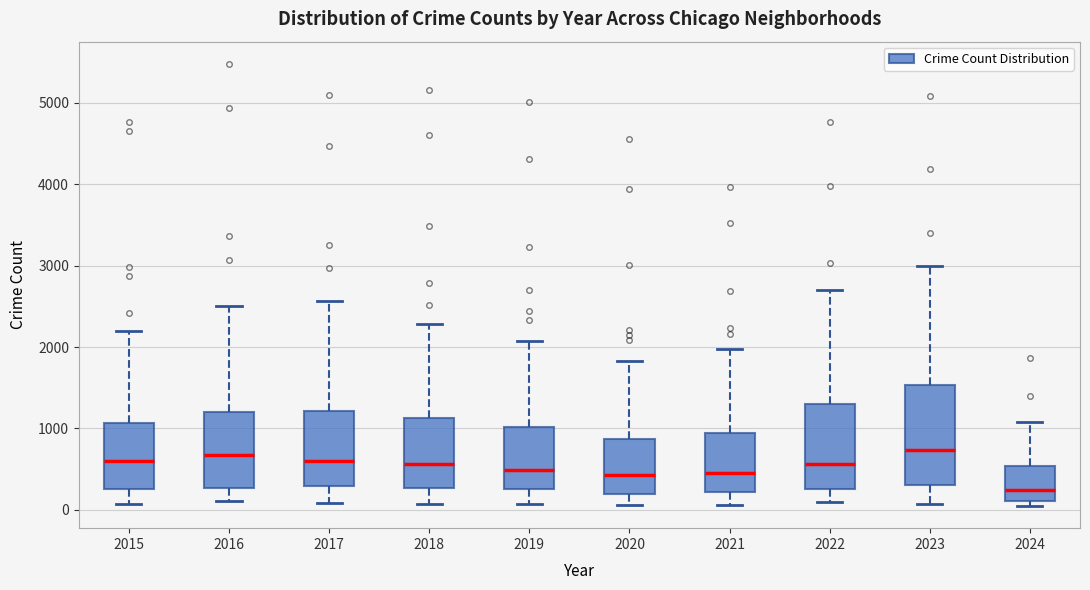

Reading left to right, transcribe this box plot: for each box, give where its median line is, the range the box spans, and where its two whiskers end, as read against the y-axis. The values are not printed on the chart, so give them approximately, as read against the axis.

2015: median 600, box 300 to 1100, whiskers 100 to 2200
2016: median 700, box 300 to 1200, whiskers 100 to 2500
2017: median 600, box 300 to 1200, whiskers 100 to 2600
2018: median 600, box 300 to 1100, whiskers 100 to 2300
2019: median 500, box 300 to 1000, whiskers 100 to 2100
2020: median 400, box 200 to 900, whiskers 100 to 1800
2021: median 500, box 200 to 900, whiskers 100 to 2000
2022: median 600, box 300 to 1300, whiskers 100 to 2700
2023: median 700, box 300 to 1500, whiskers 100 to 3000
2024: median 200, box 100 to 500, whiskers 0 to 1100